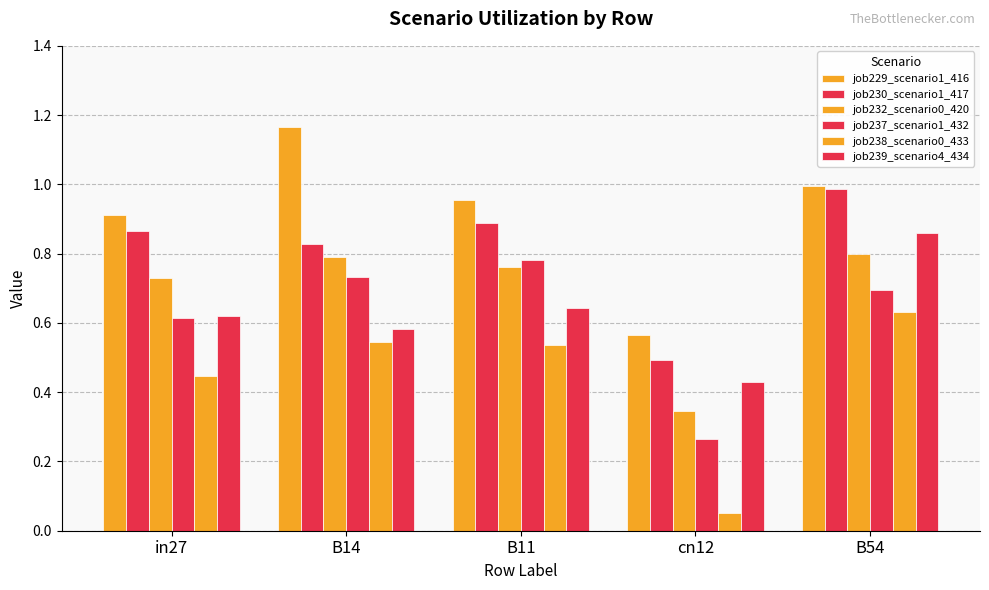

What is the spread (max minus min) of values at B11?

0.4